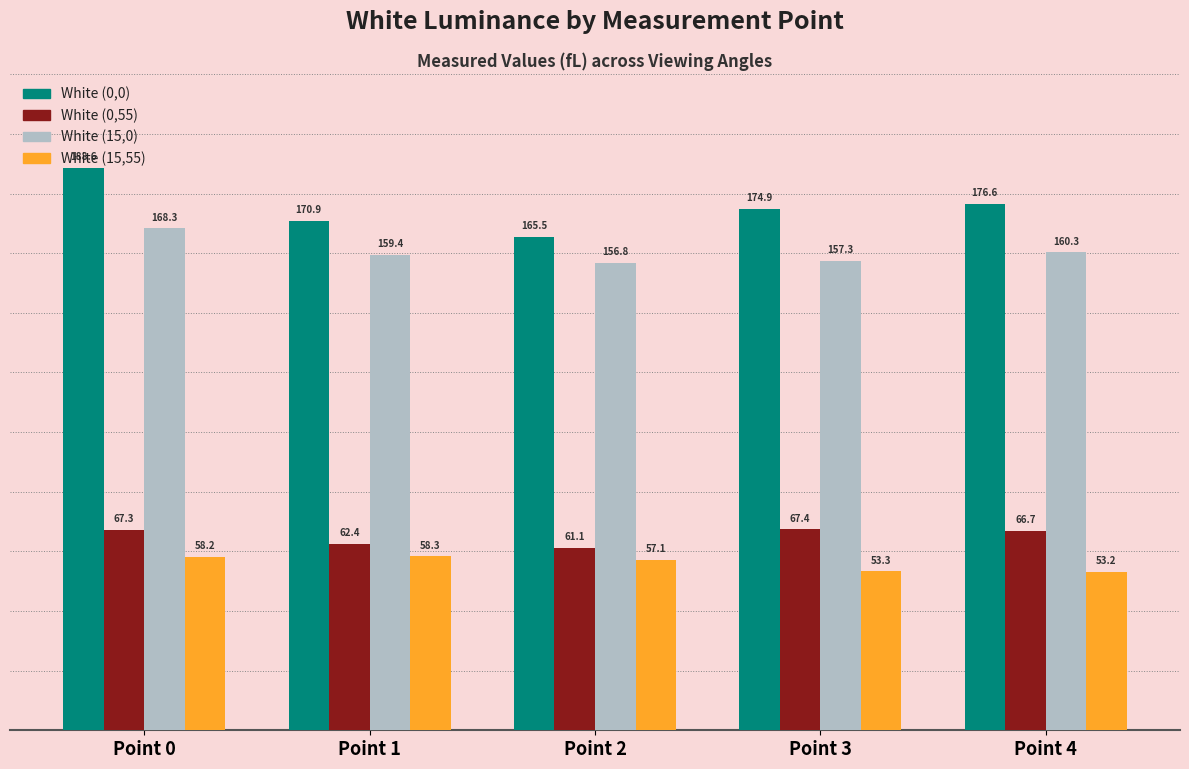

How many series are shown in this chart?

4